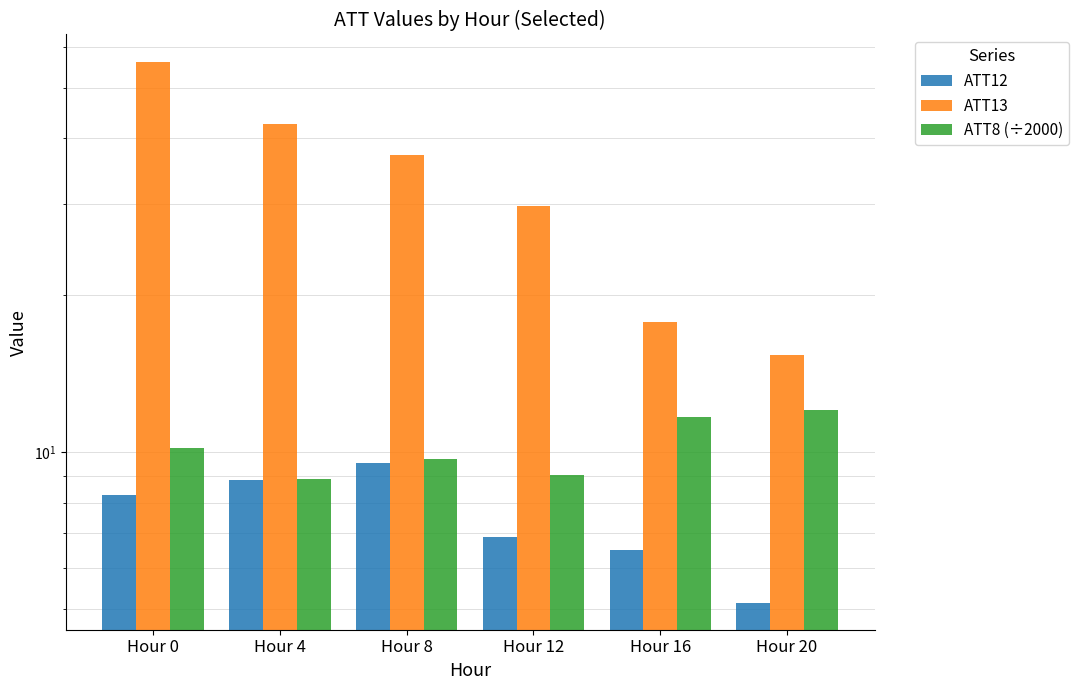

How many values in the ATT8 (÷2000) series are below 10?

3